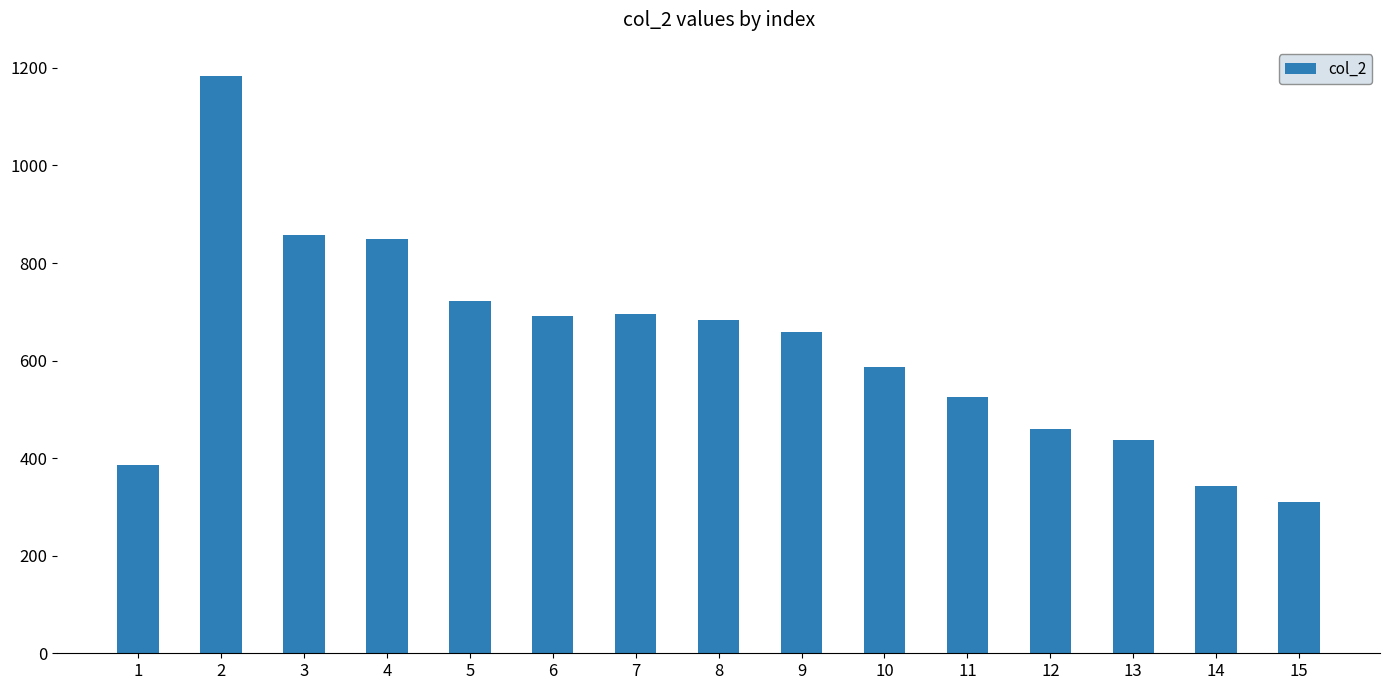

Reading left to right, transcribe all the data shown in this chart.

1=386	2=1184	3=857	4=849	5=723	6=691	7=696	8=684	9=659	10=586	11=526	12=460	13=437	14=342	15=310